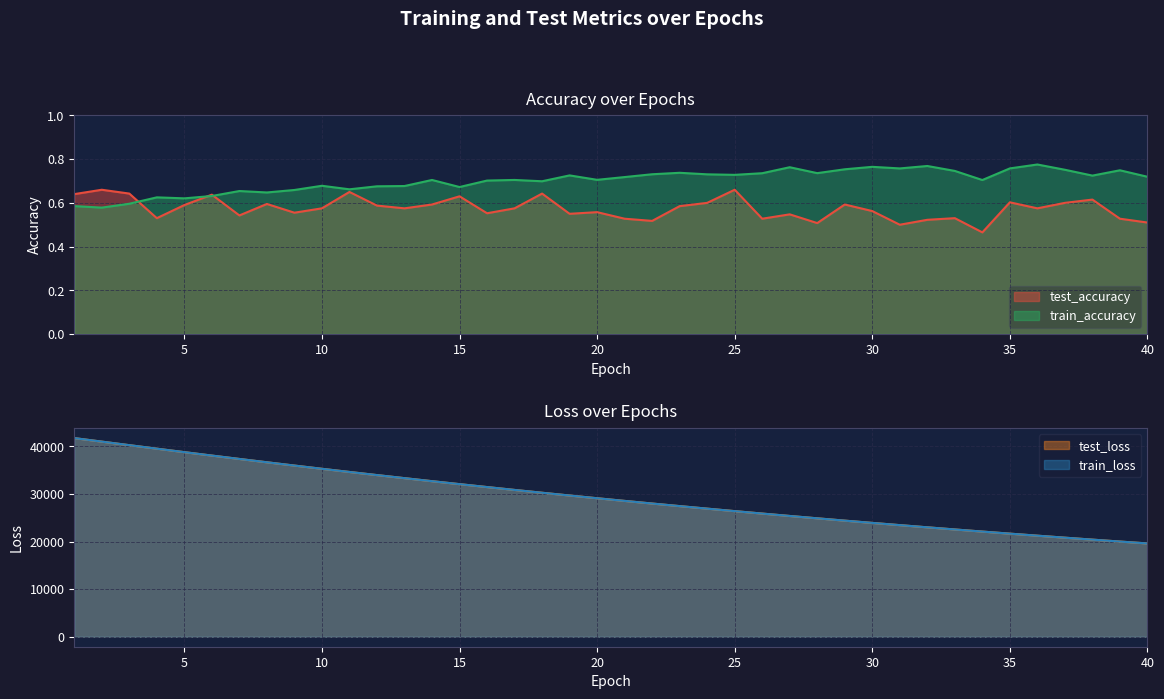

Is it true that test_loss equals 57122.5 at 8?

False